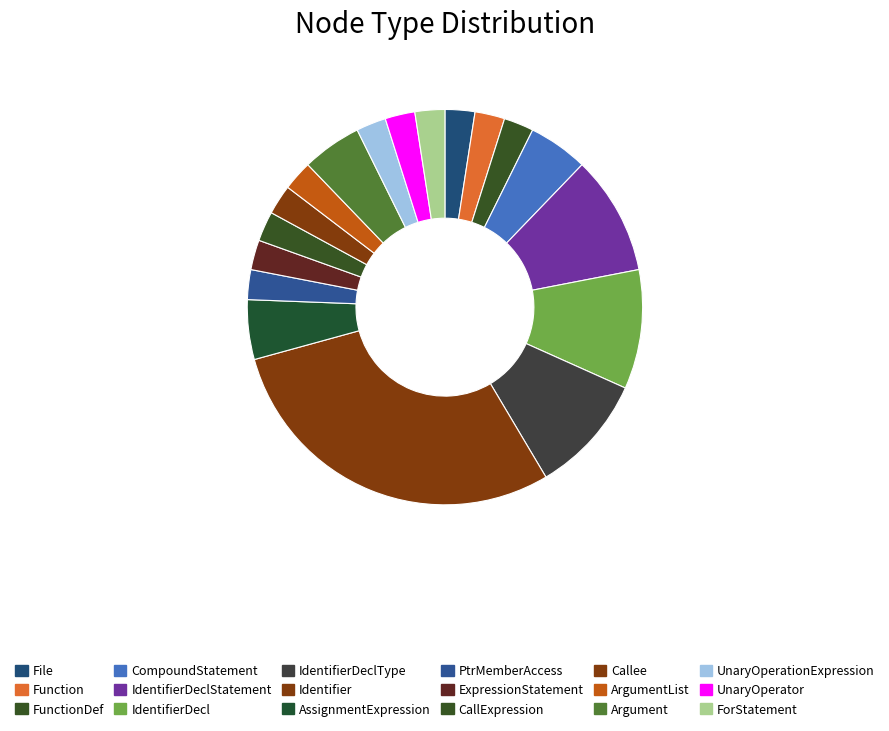

What is the smallest slice in the pie chart?

File